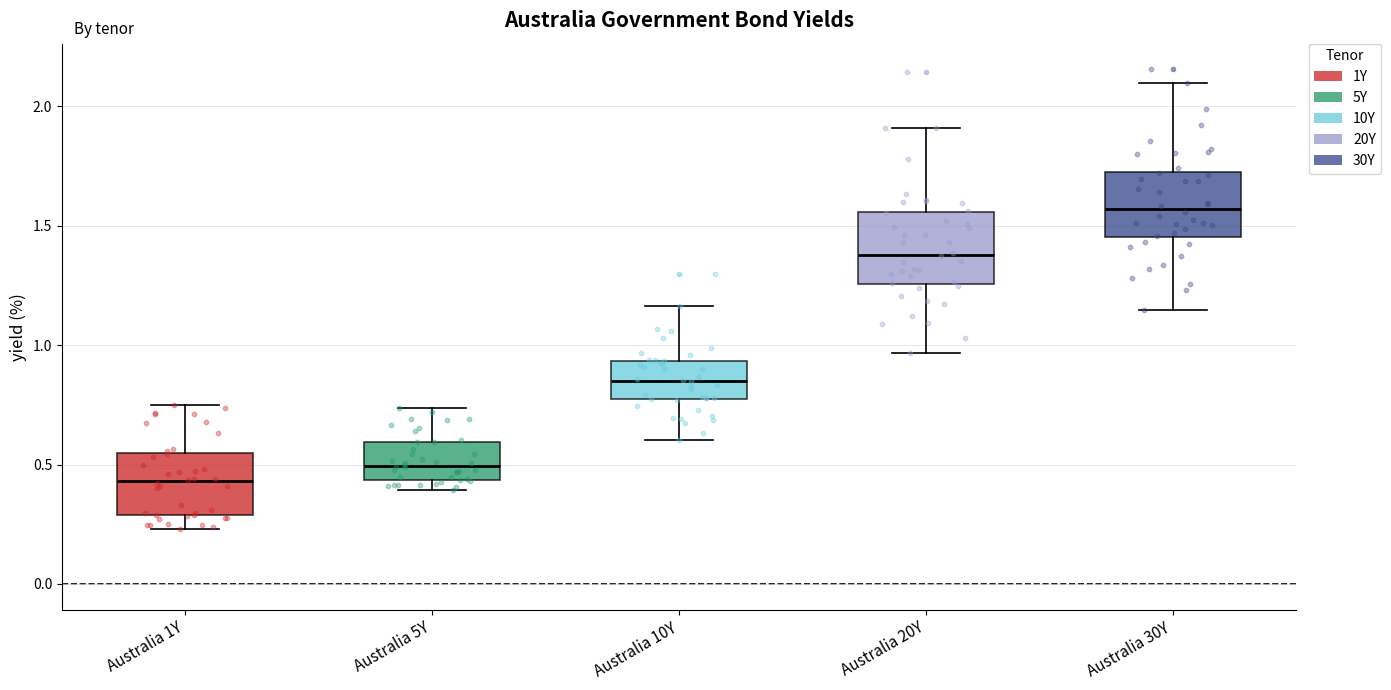

Where is the lower edge of the box for Australia 1Y on the y-axis? The values are not printed on the chart, so give them approximately, as read against the axis.

0.30